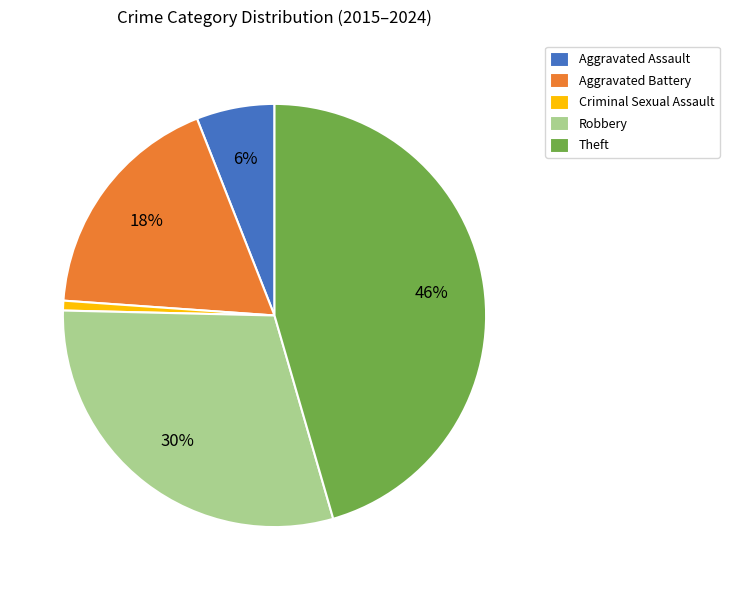

Which slice is the largest?

Theft